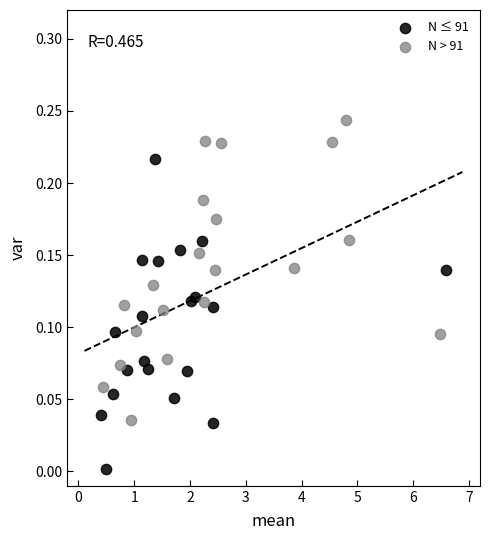

Which series contains the highest Y value?

N > 91